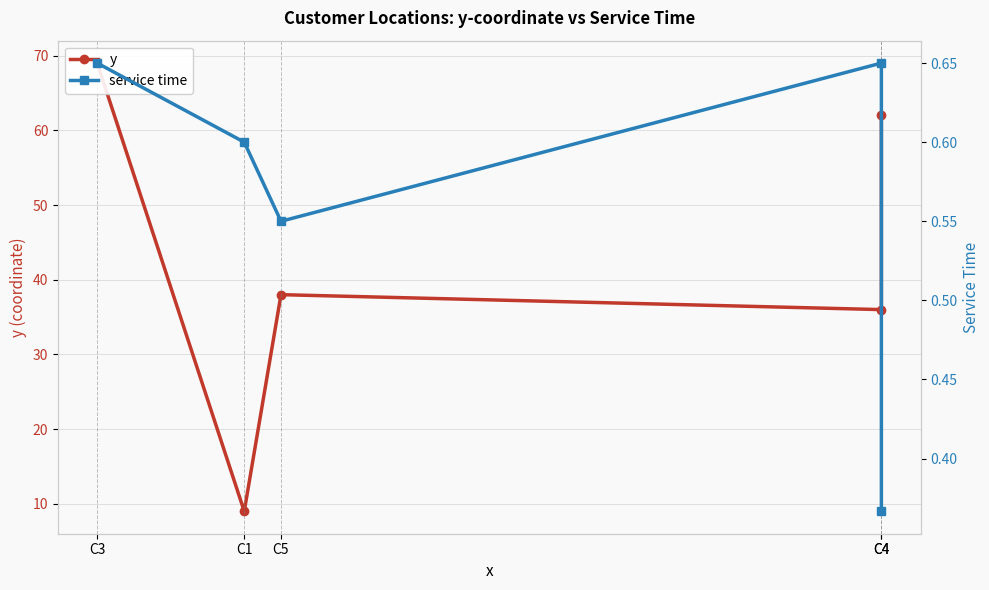

List the labels in order of y value, smallest first.

C1, C4, C5, C4, C3